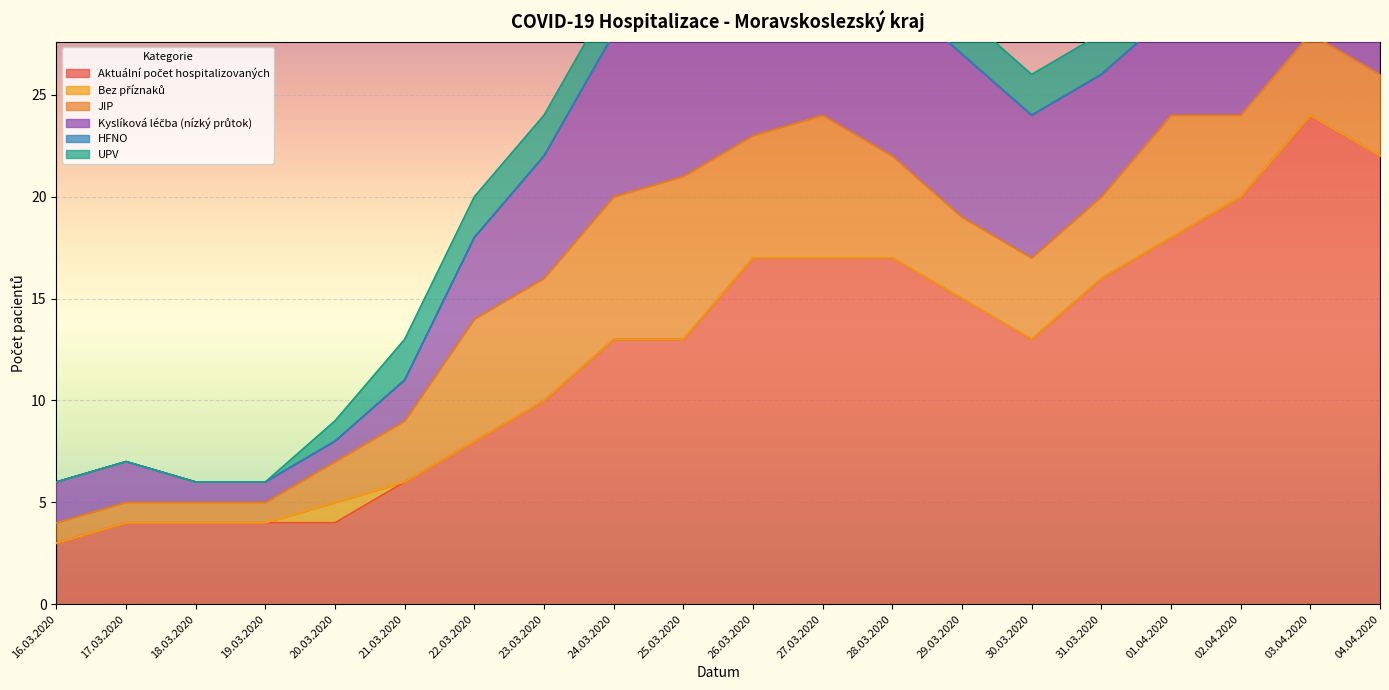

Where is the first local maximum for UPV?

01.04.2020